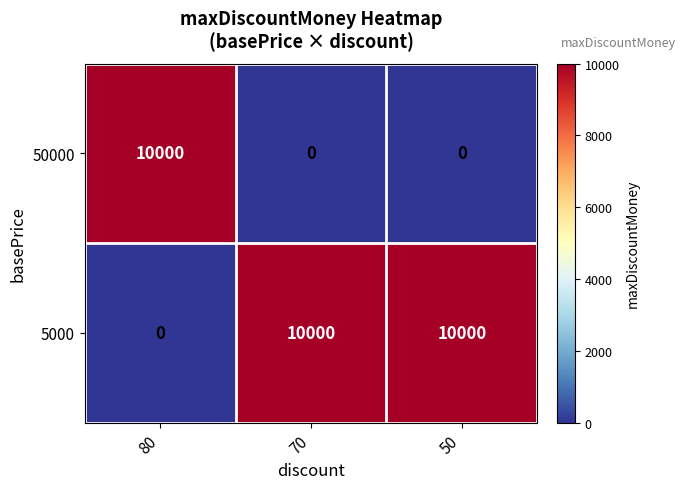

The 50000 series shows 0 at 70. True or false?

True